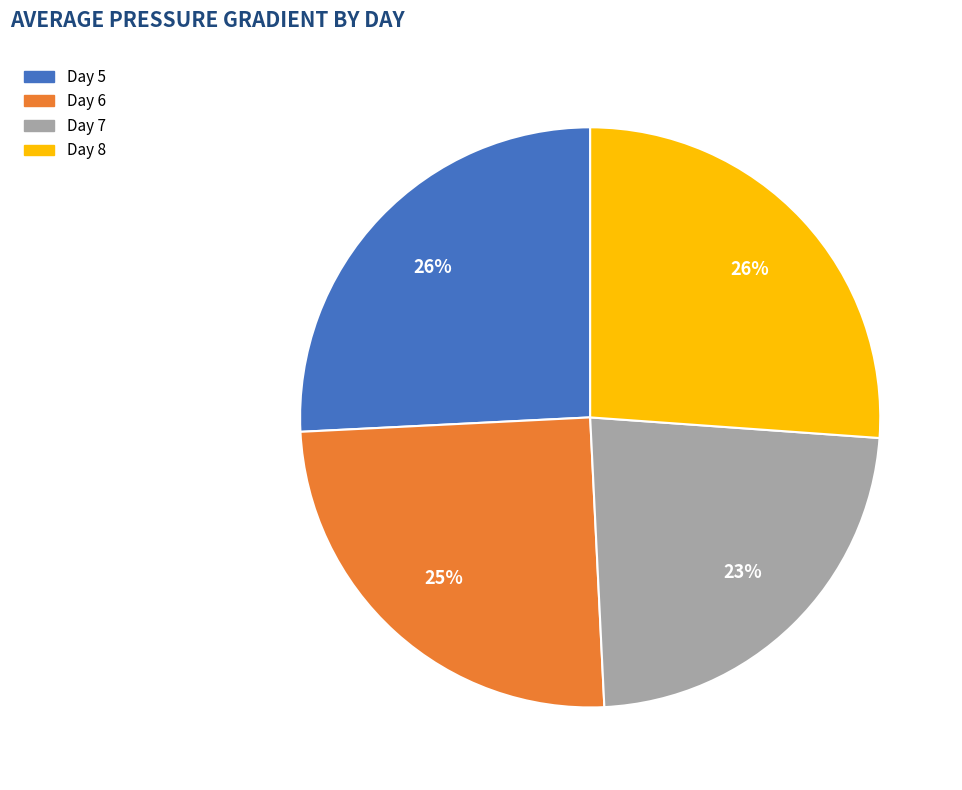

Is it true that Day 8 is 26% of the pie?

True